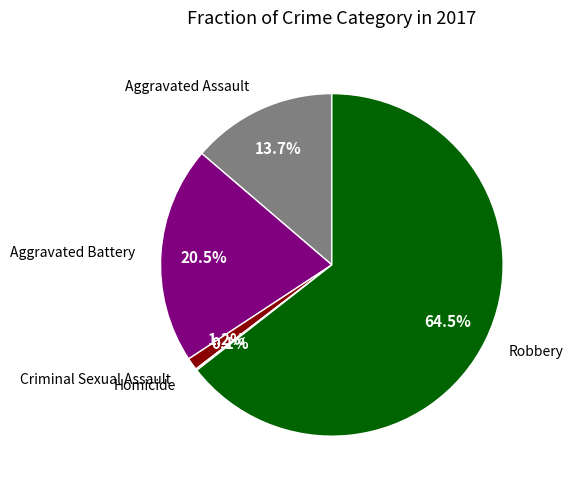

Is there a majority slice in this chart?

Yes